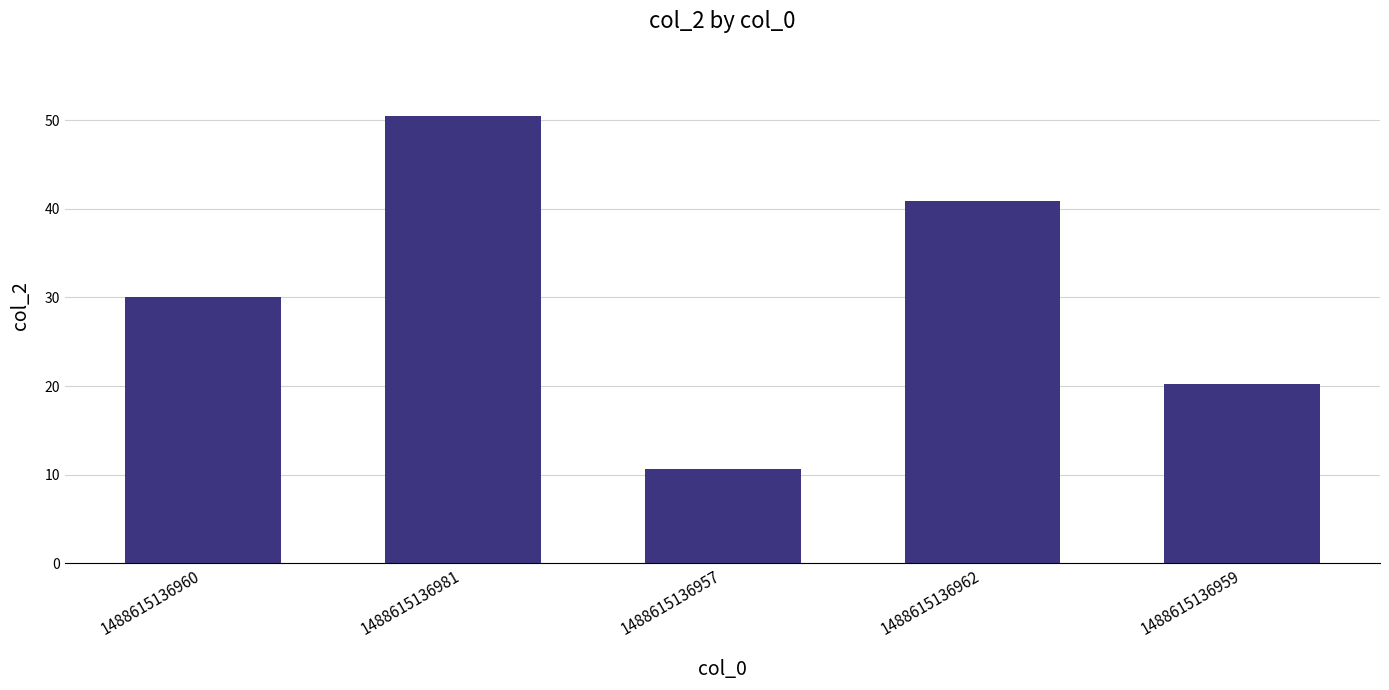

What is the ratio of the value at 1488615136957 to the value at 1488615136962?

0.3